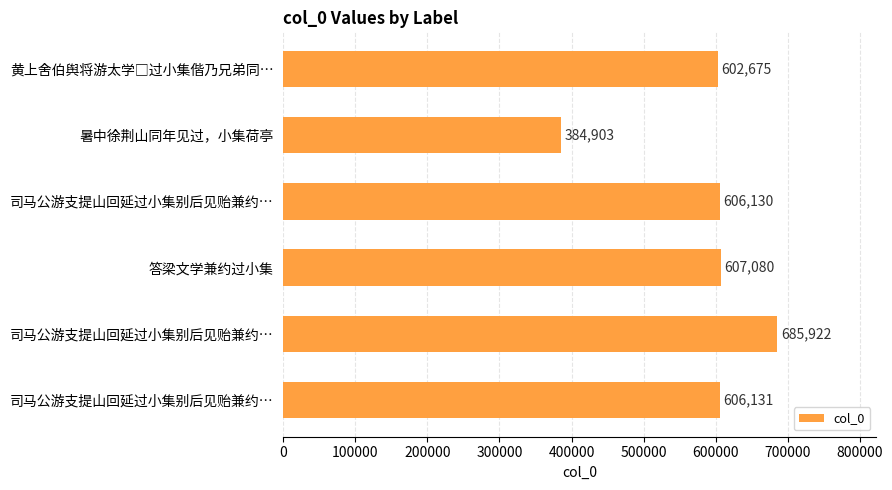

How many values are below 606131?

3